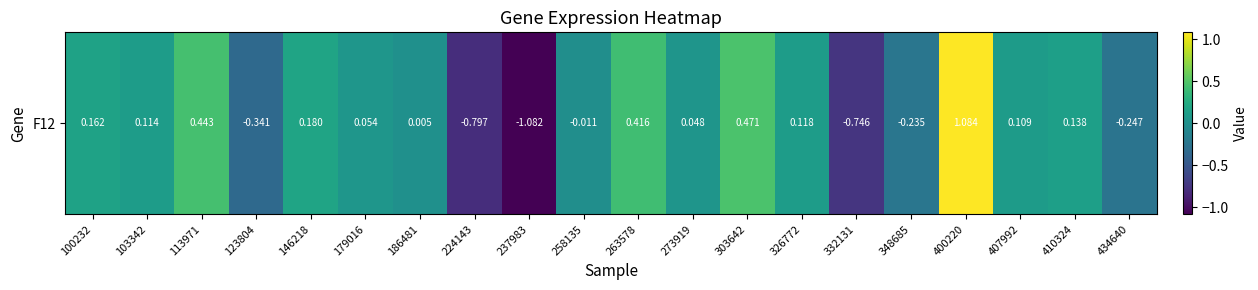

Reading right to left, list all the values displayed in this chart.

-0.2	0.1	0.1	1.1	-0.2	-0.7	0.1	0.5	0.0	0.4	-0.0	-1.1	-0.8	0.0	0.1	0.2	-0.3	0.4	0.1	0.2